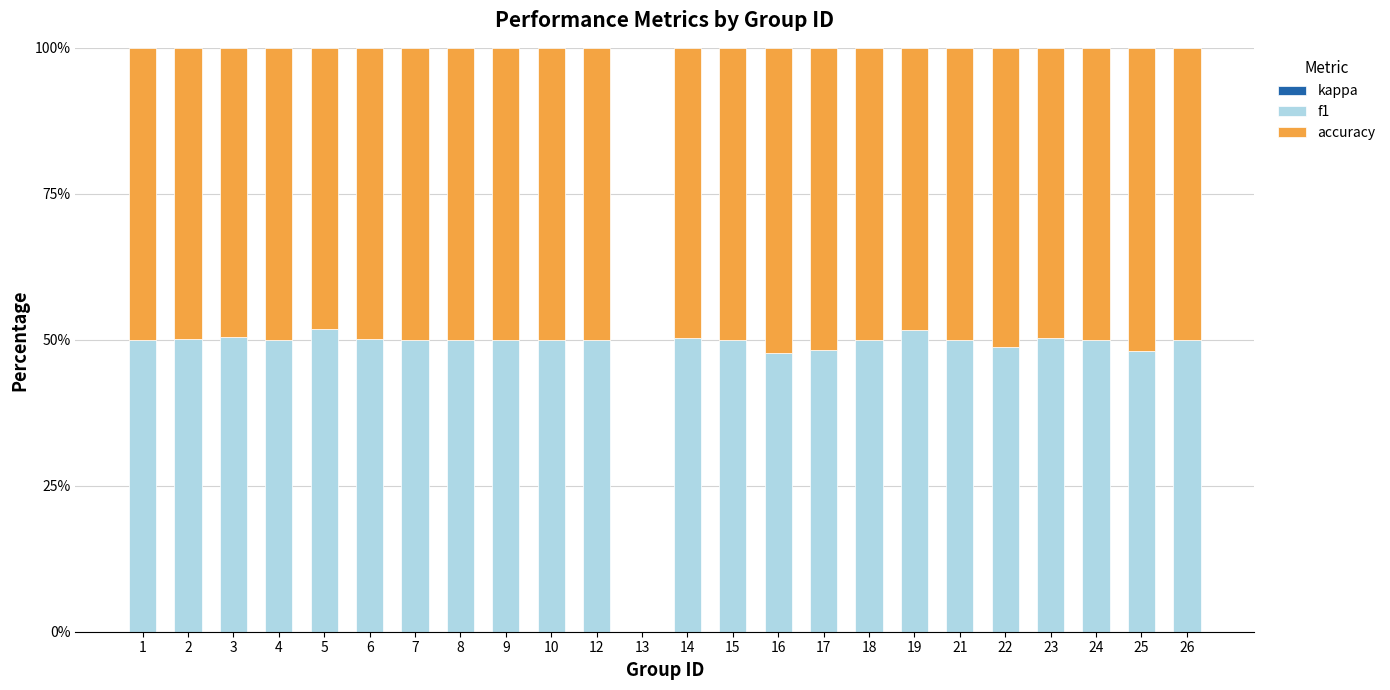

What is the highest value of the f1 series?

51.9